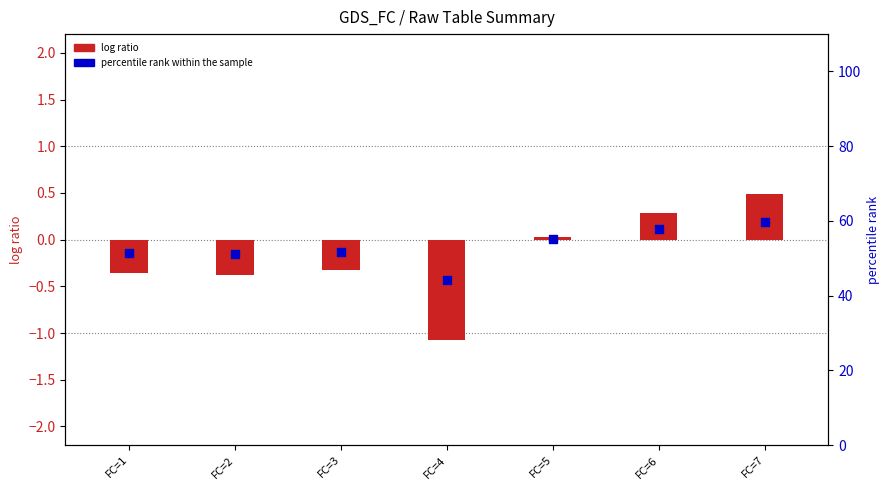

Which series contains the highest Y value?

percentile rank within the sample